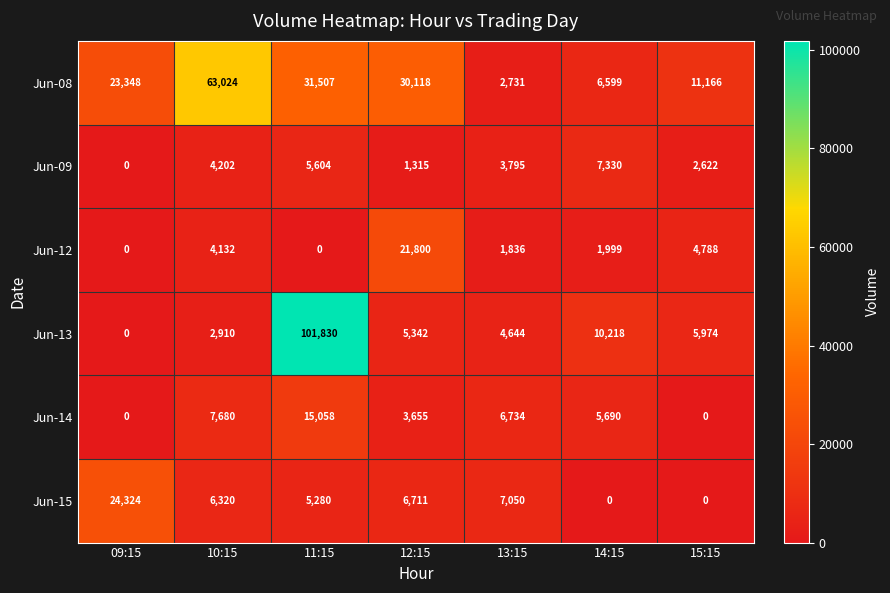

What is the spread (max minus min) of values at 13:15?

5214